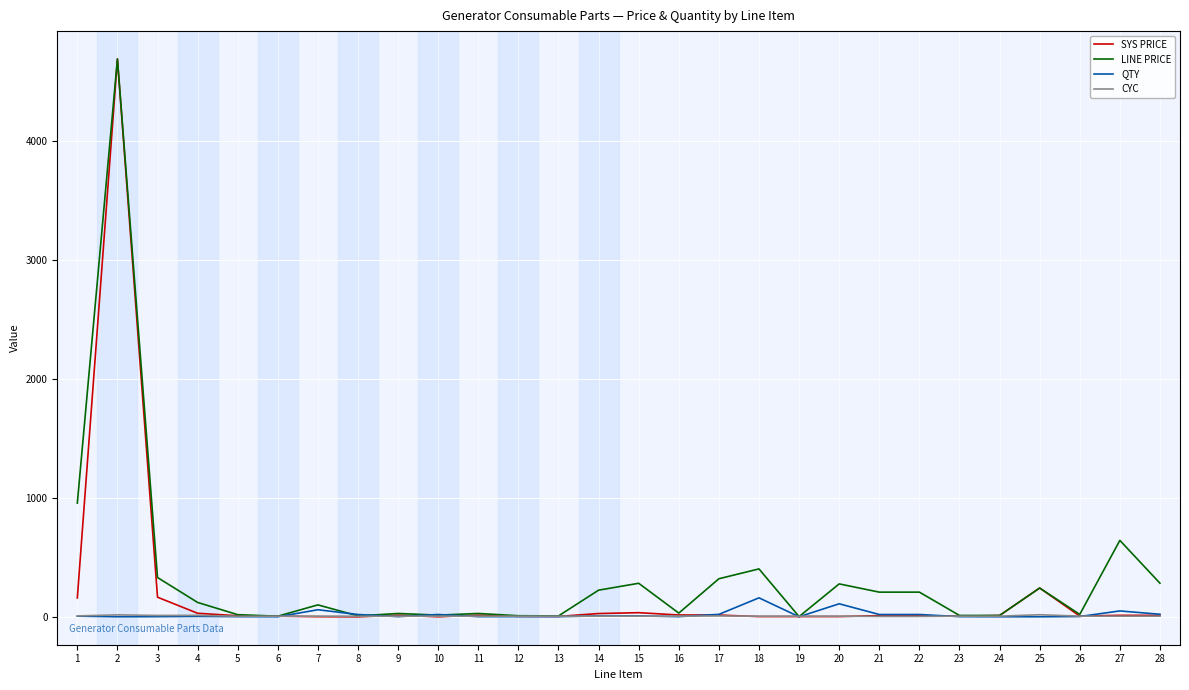

Which has a higher value, 5 or 11?

11